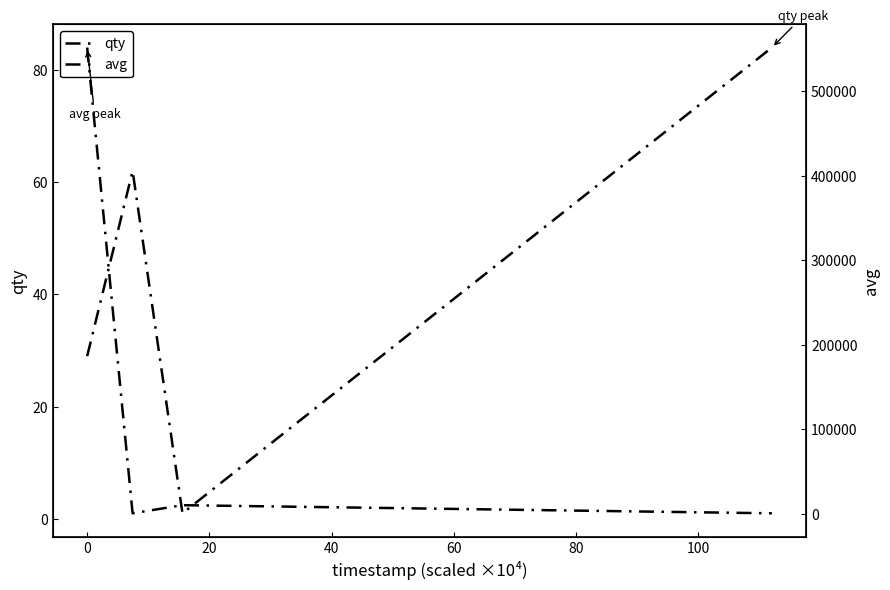

True or false: qty and avg intersect in this chart.

False